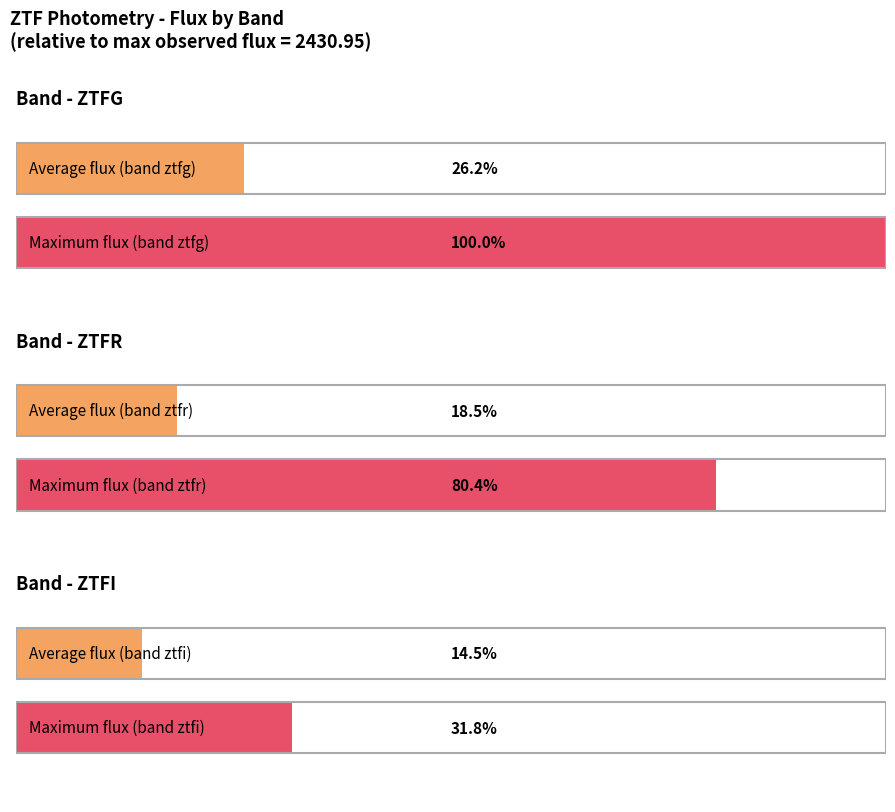

How many distinct data groups are displayed?

3